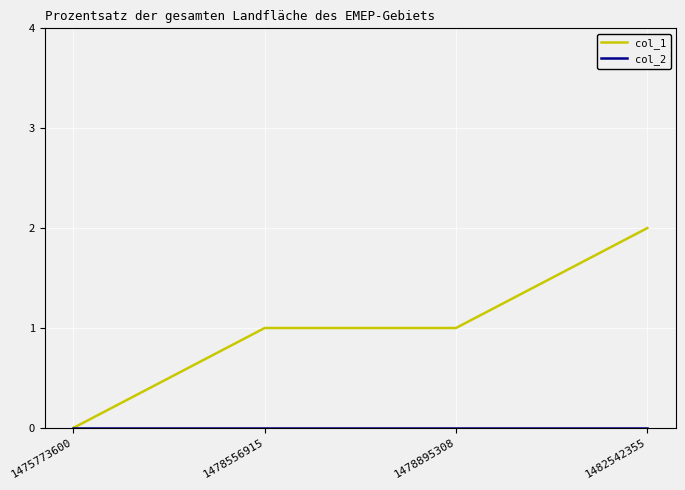

What is the difference between the col_1 values at 1478895308 and 1475773600?

1